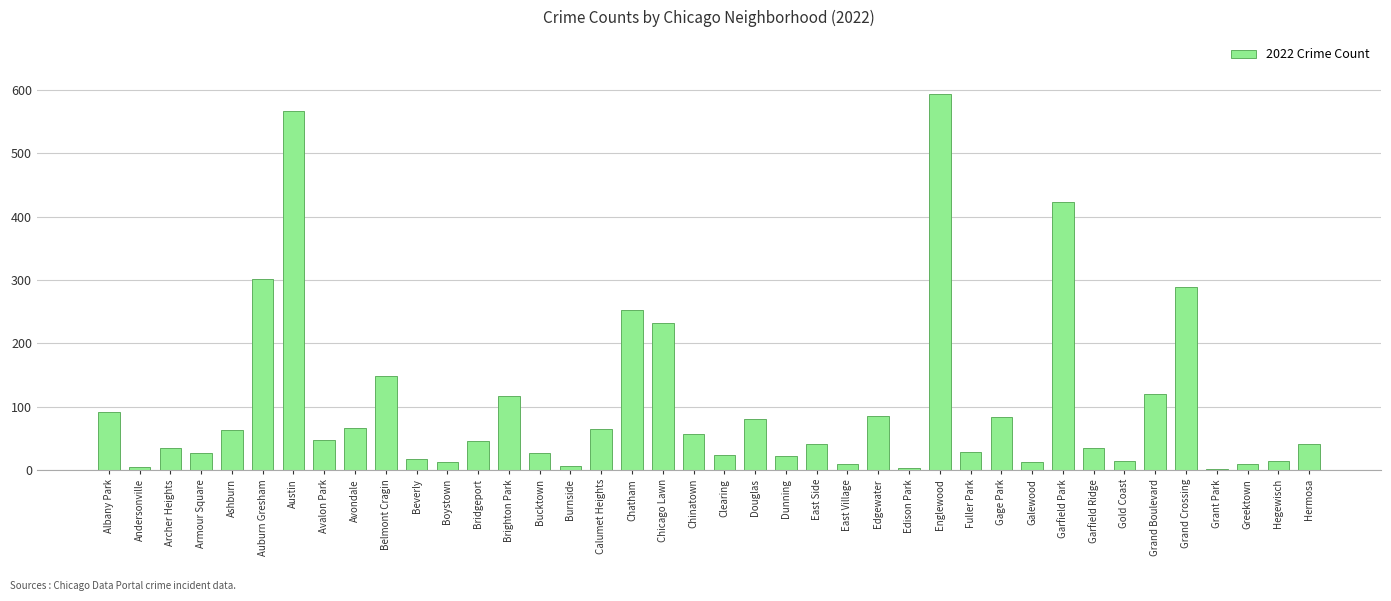

The value at Chicago Lawn is 232. True or false?

True